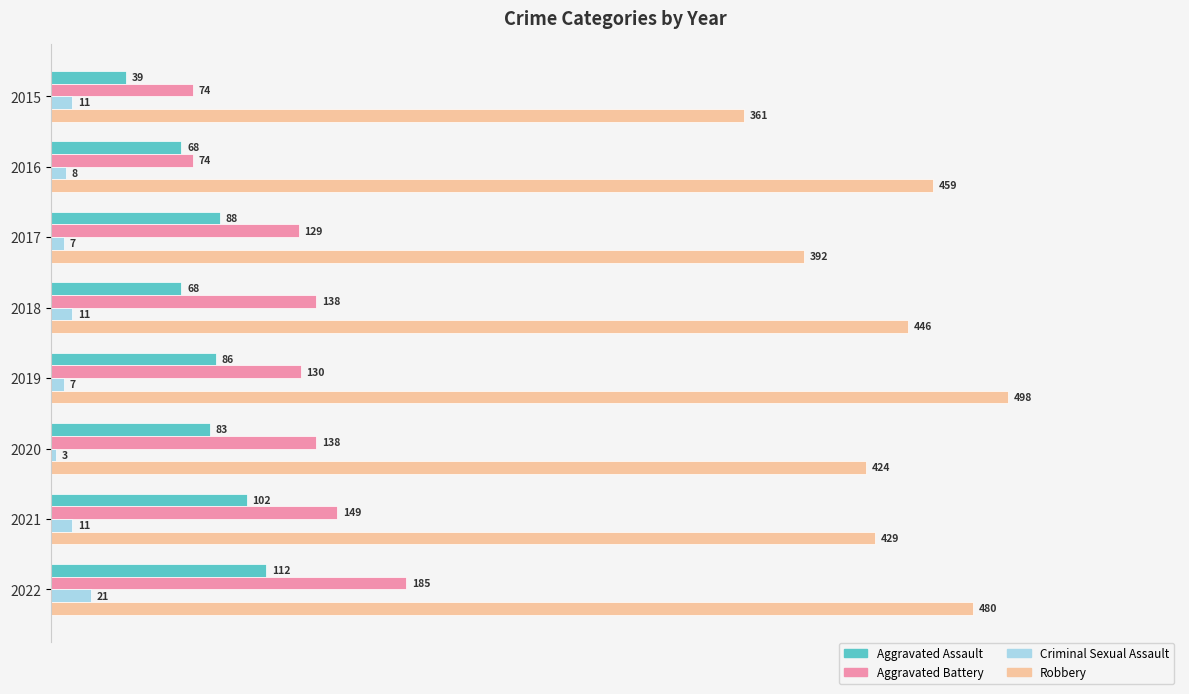

At which category is the sum across all series the highest?

2022